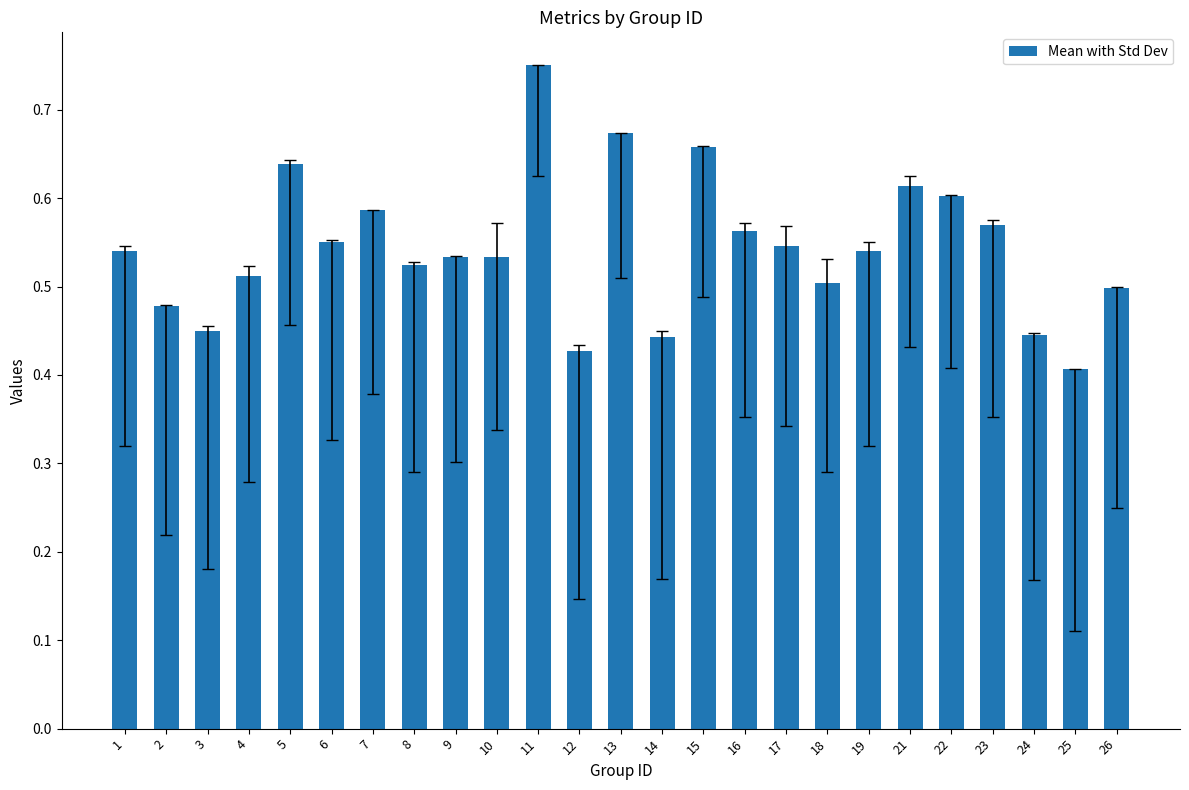

Count the number of data series in this chart.

1